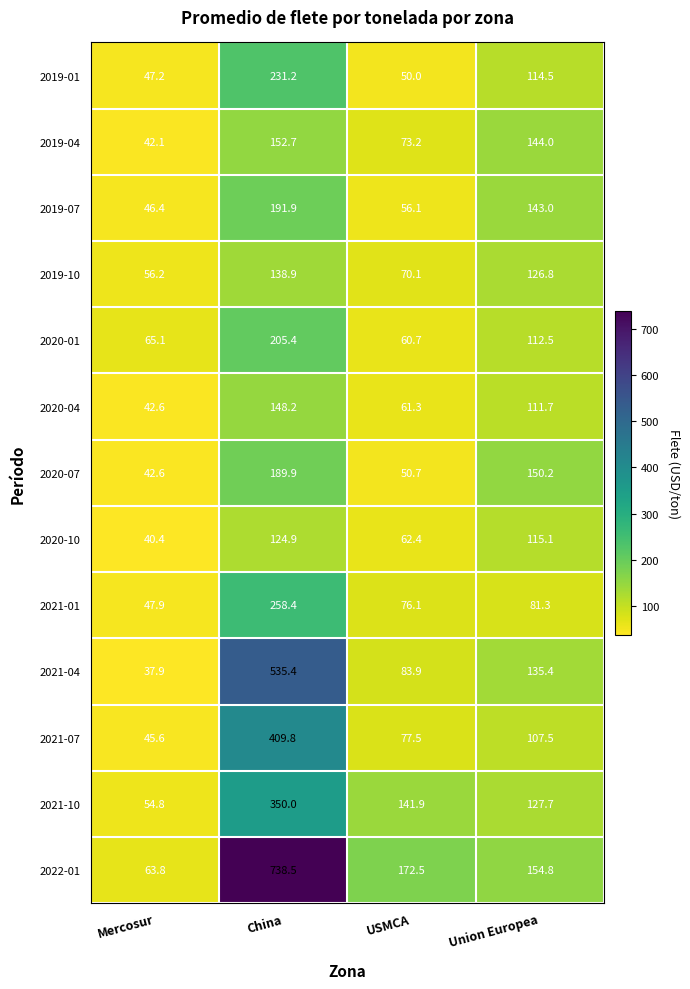

How many values in the 2020-01 series exceed 112?

2